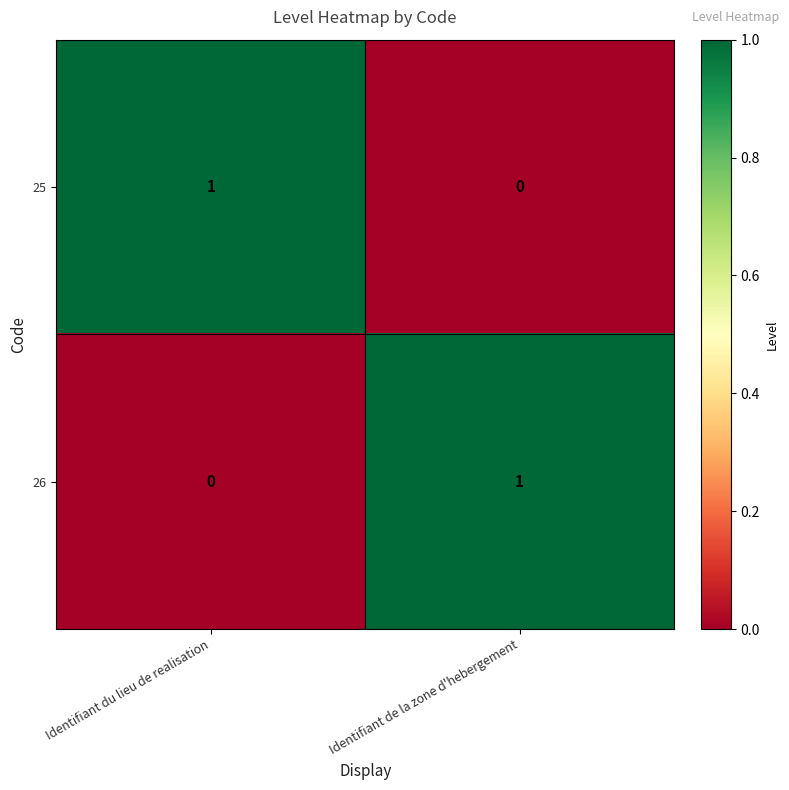

Reading left to right, list all the values displayed in this chart.

25: Identifiant du lieu de realisation=1	Identifiant de la zone d'hebergement=0
26: Identifiant du lieu de realisation=0	Identifiant de la zone d'hebergement=1